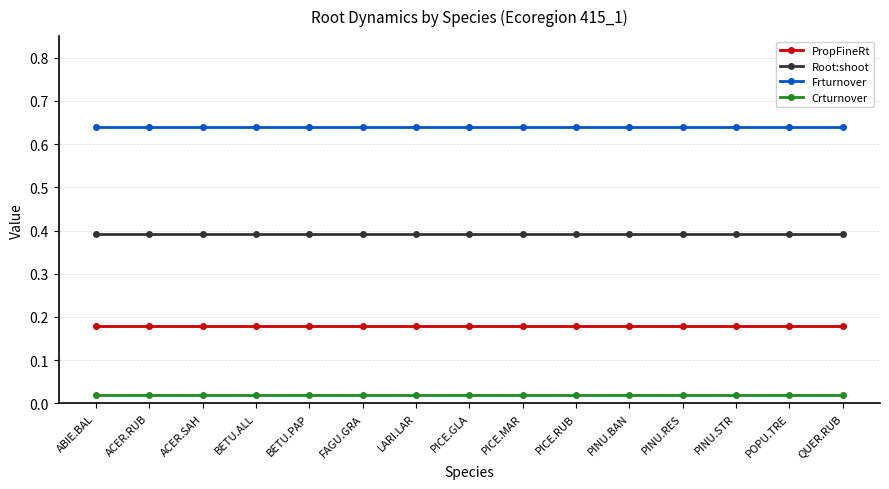

What is the approximate value of Root:shoot at ACER.SAH?

0.4